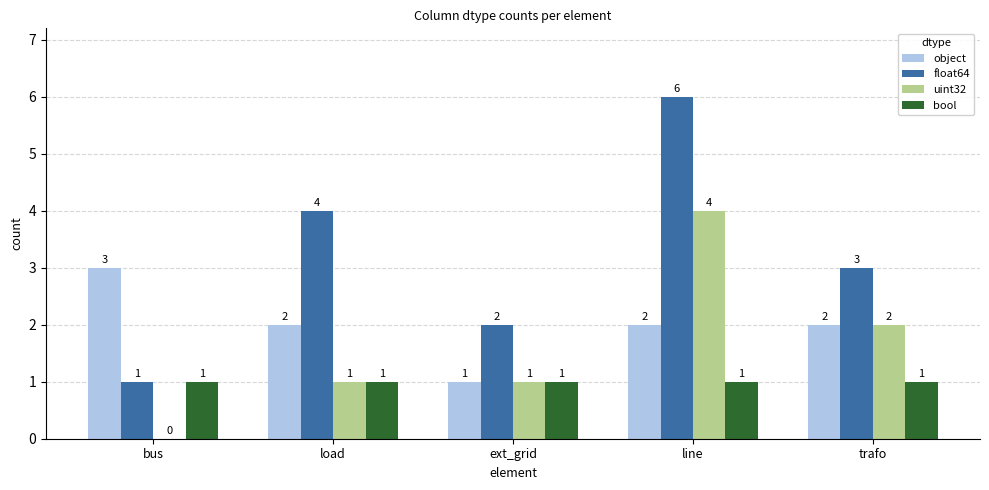

What is the maximum value shown in the chart?

6